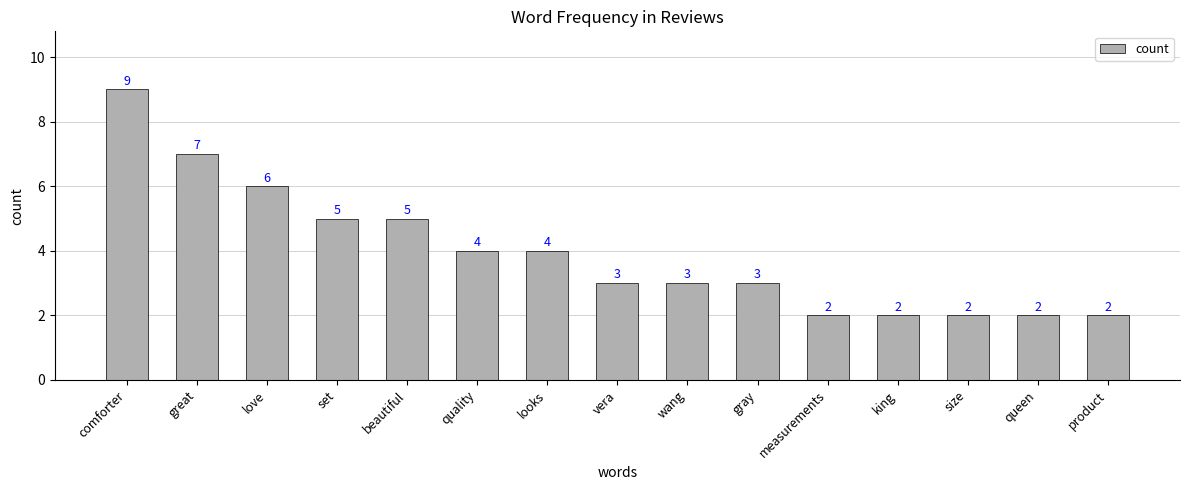

What is the maximum value shown in the chart?

9